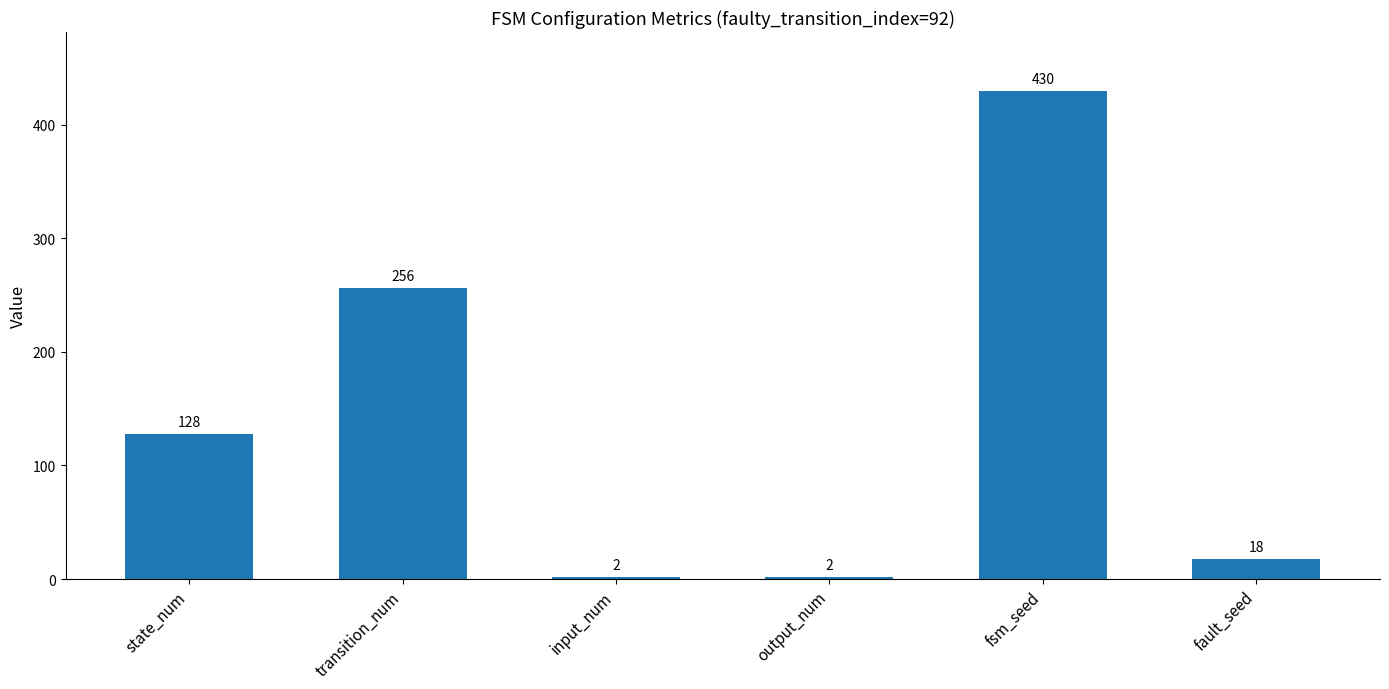

Reading right to left, transcribe all the data shown in this chart.

18	430	2	2	256	128